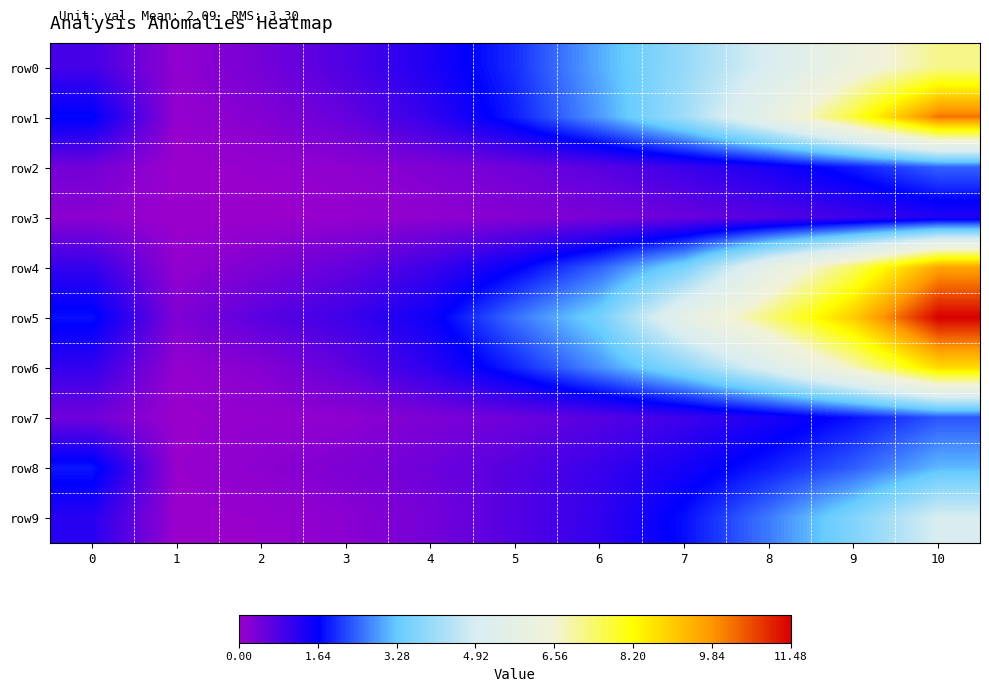

Which series has the largest total across all categories?

row_5